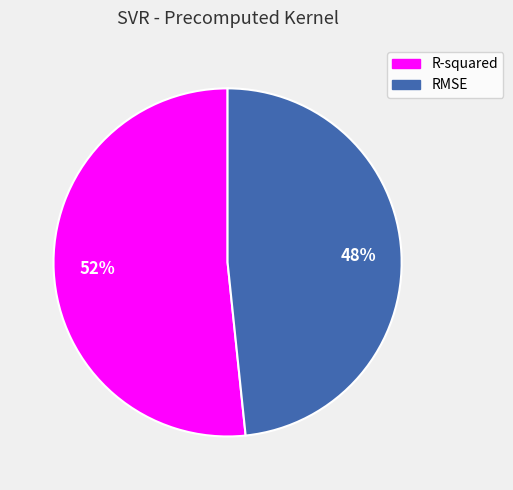

Between R-squared and RMSE, which is larger?

R-squared